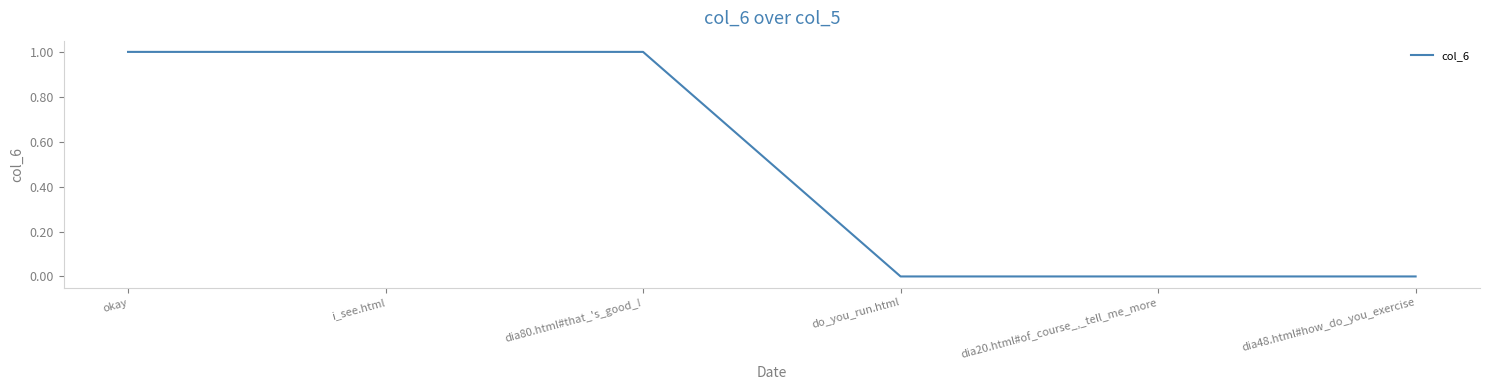

How many series are shown in this chart?

1